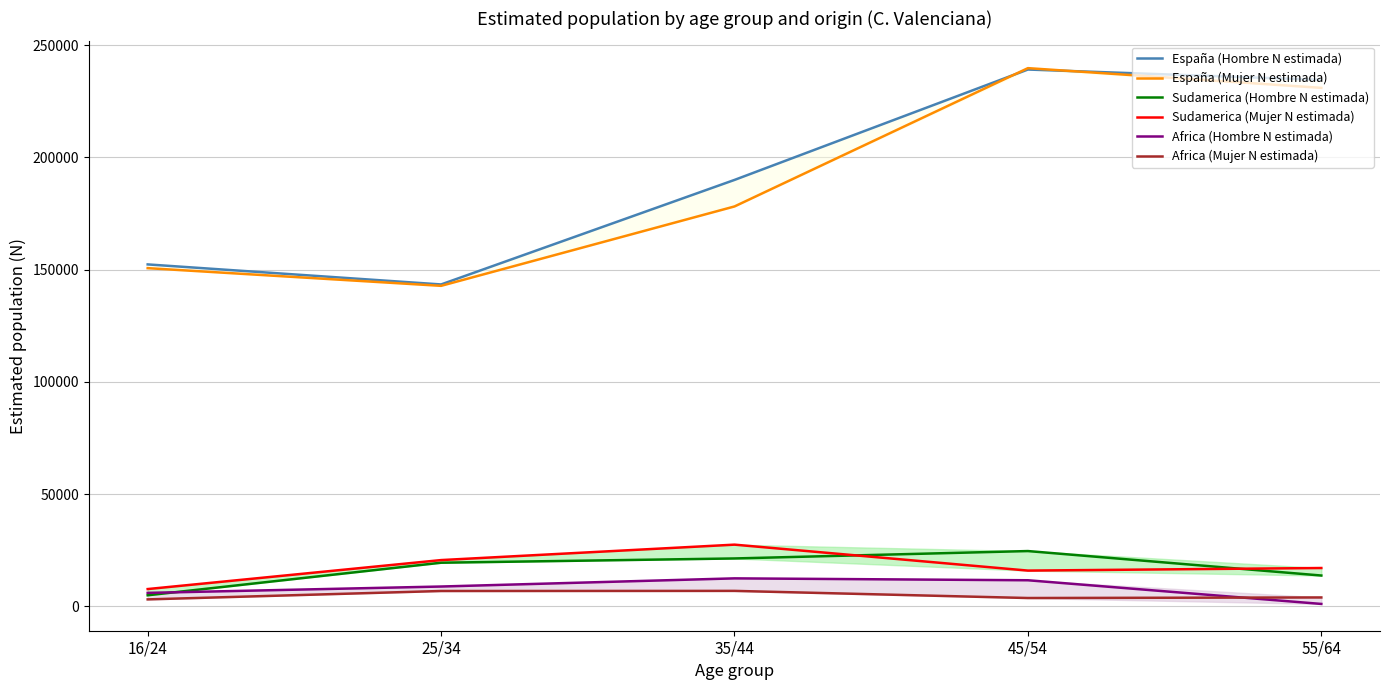

True or false: Sudamerica (Mujer N estimada) and Sudamerica (Hombre N estimada) intersect in this chart.

True